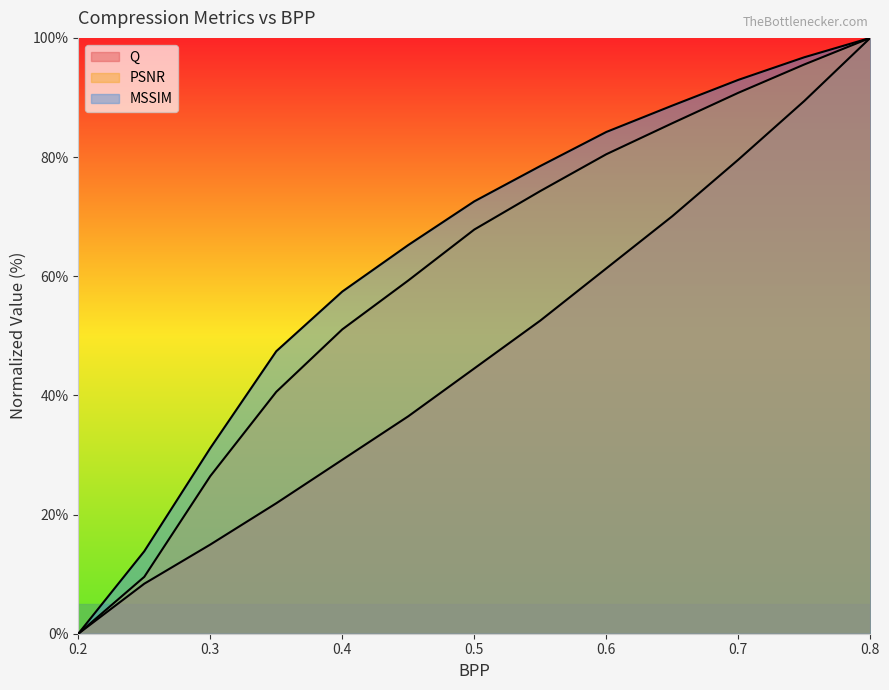

At how many categories does at least one series exceed 18?

11